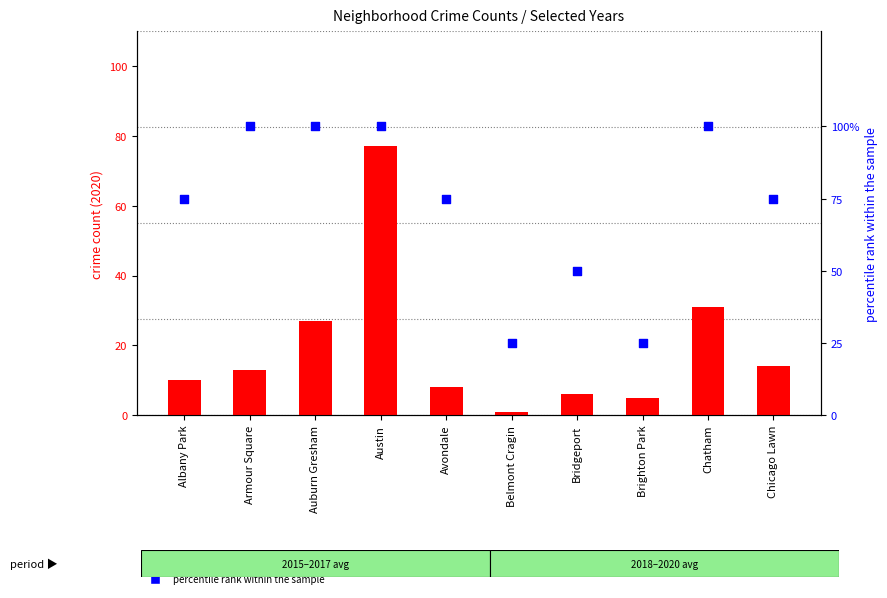

What is the total value across all series at Albany Park?

85